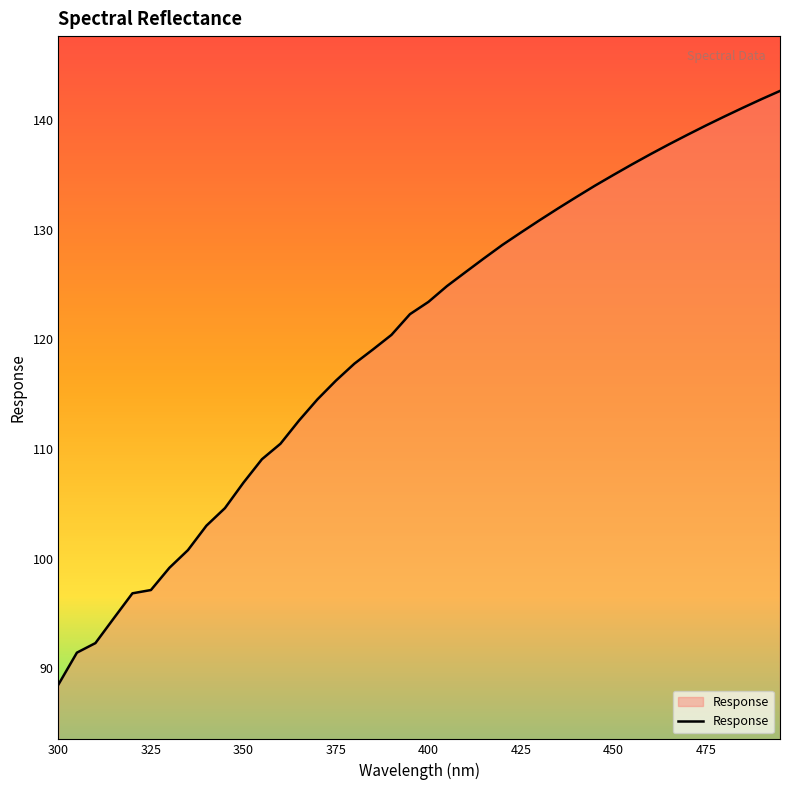

How many lines are shown in the chart?

1